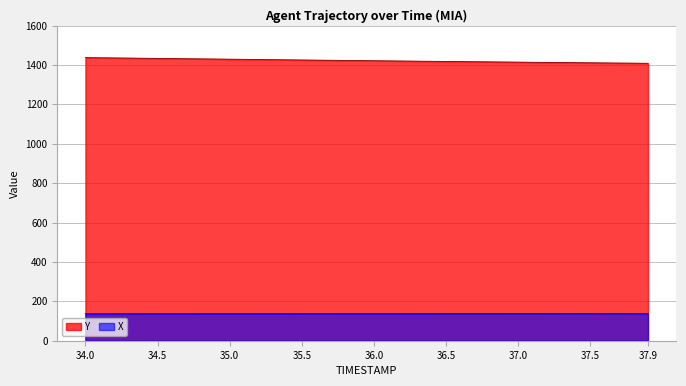

What is the label of the 23rd point from the left?

36.2